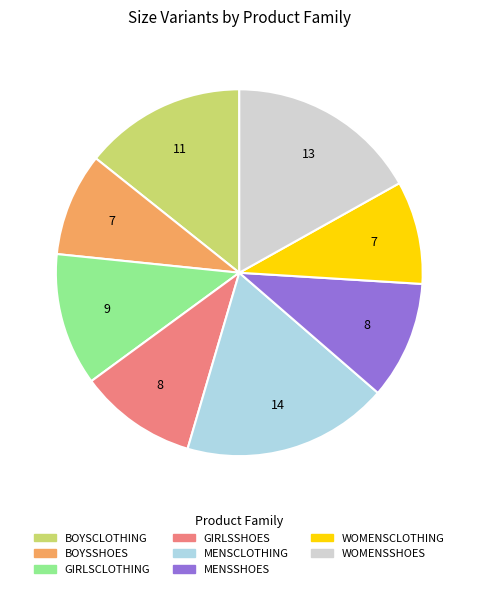

Approximately how many times larger is the value at BOYSSHOES compared to MENSCLOTHING?

0.5